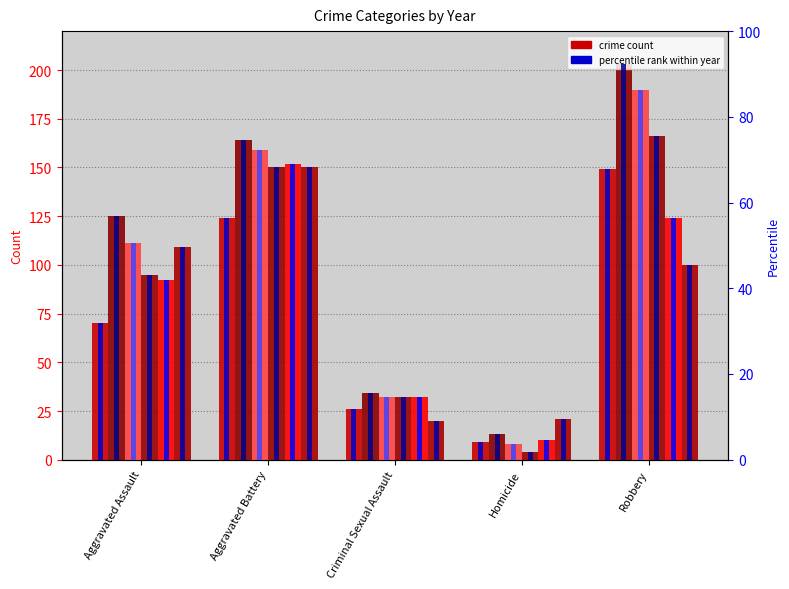

How many values in the 2015 series exceed 70?

2